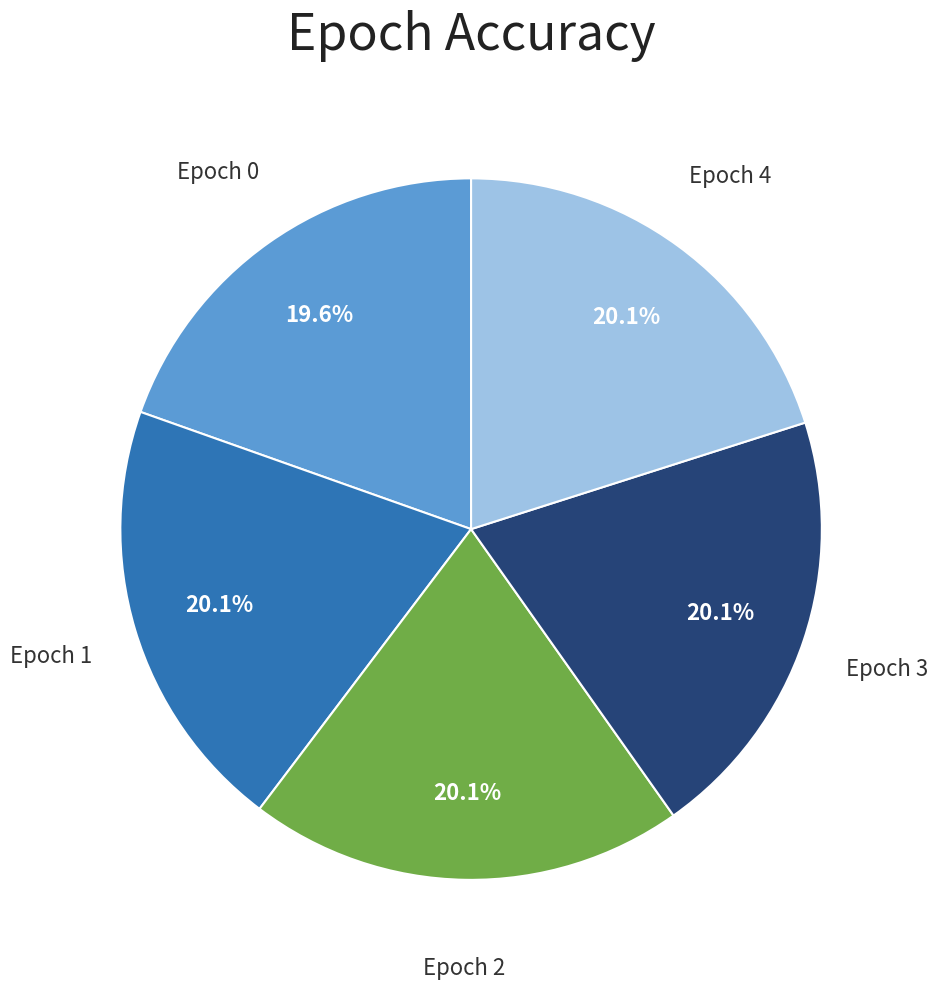

To the nearest percent, what is the average slice percentage?

20%